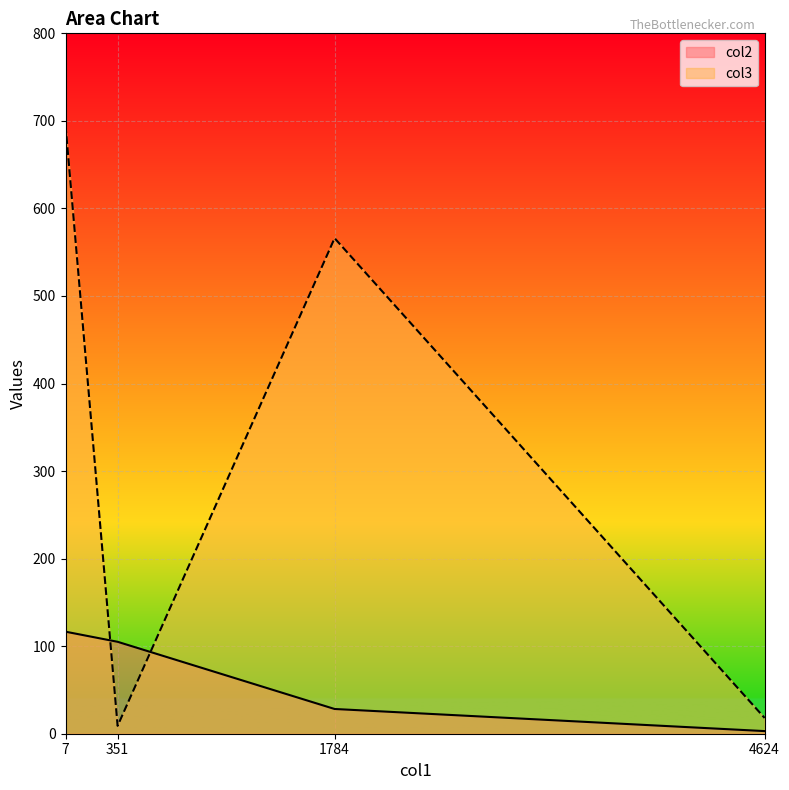

How many data points in col3 are less than 566?

2